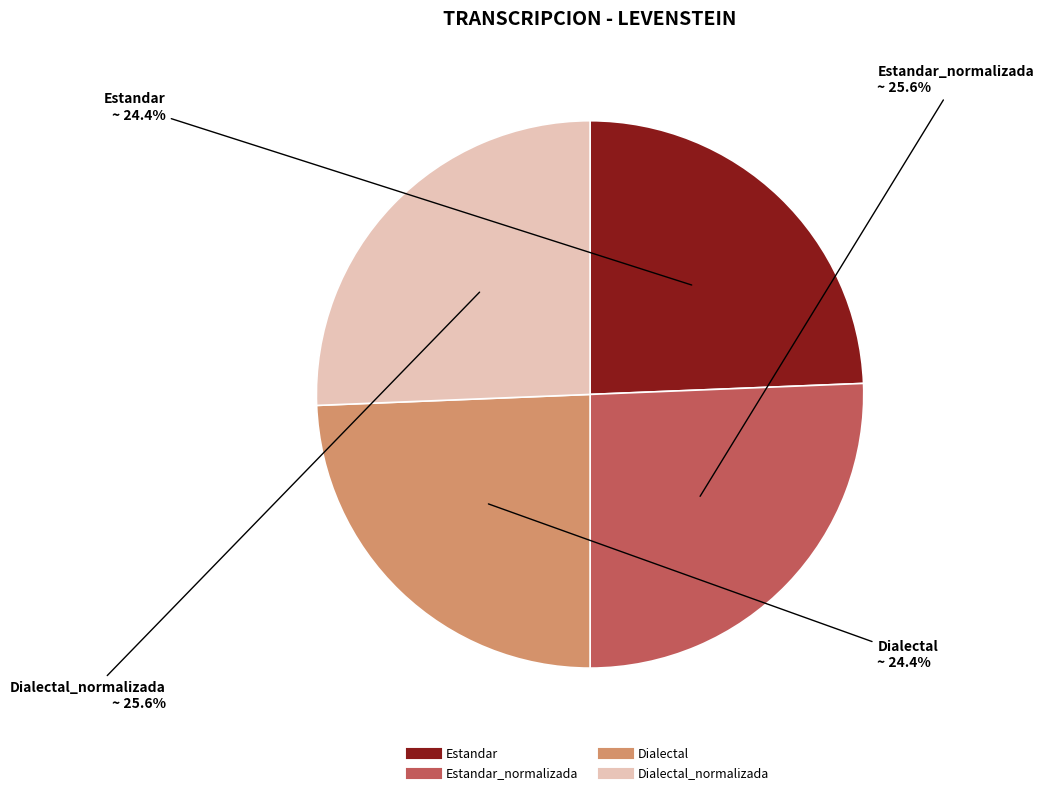

Is there a majority slice in this chart?

No